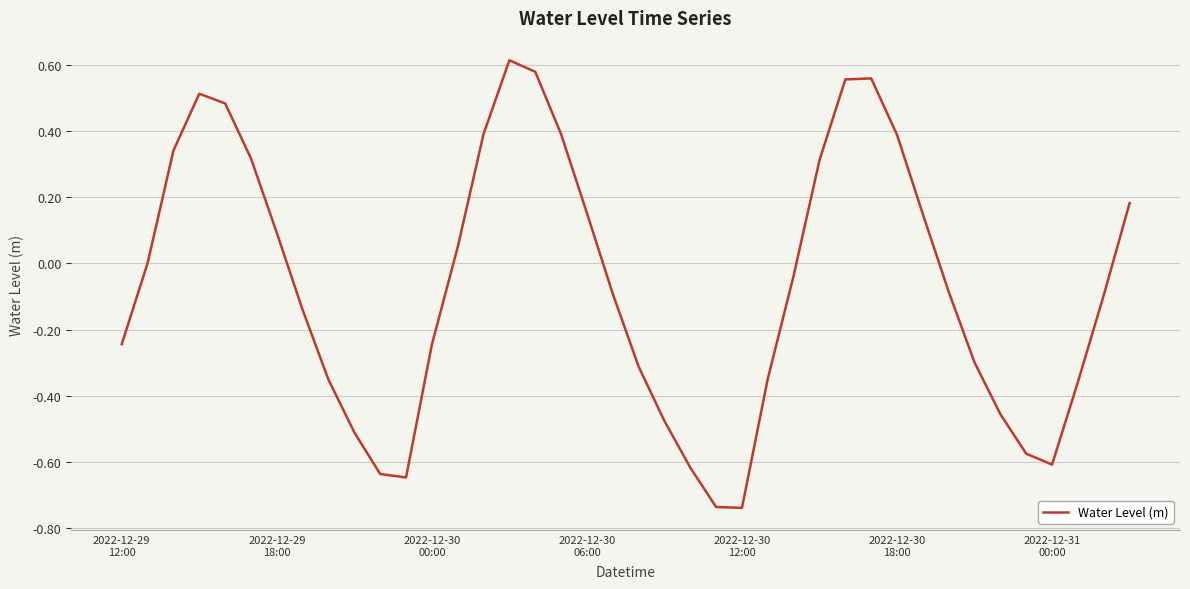

What is the difference between the maximum and minimum values?

1.4